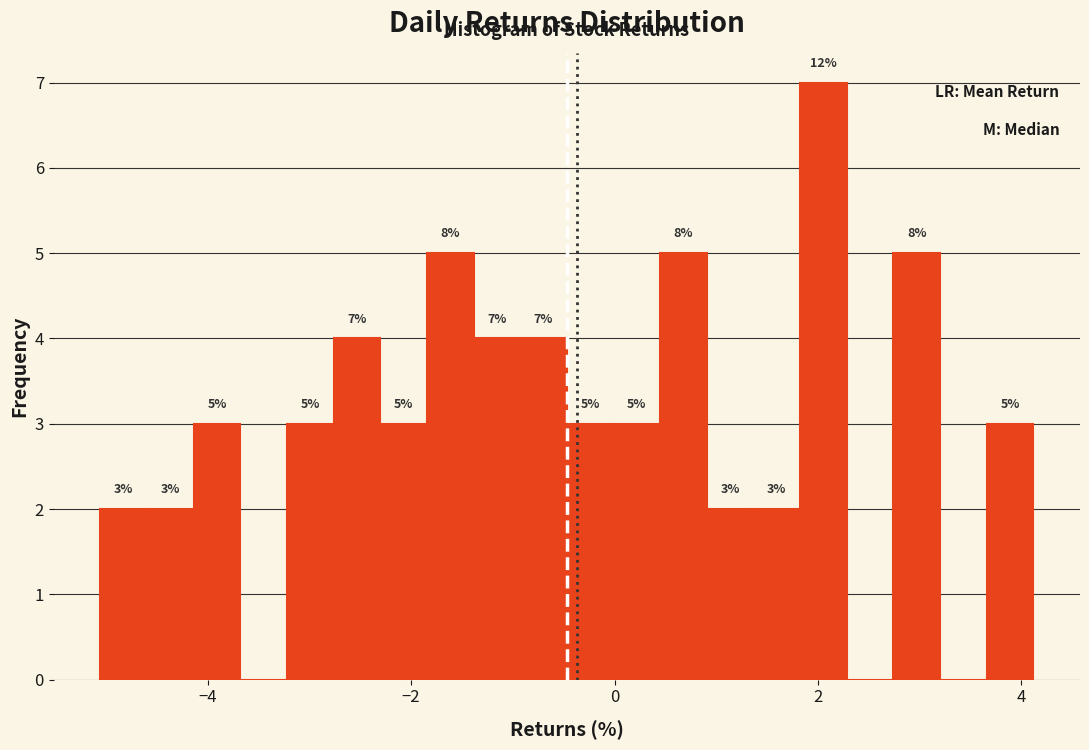

Around what value on the x-axis is the tallest bar? Give the approximate position of its centre, as read against the axis.

2.0